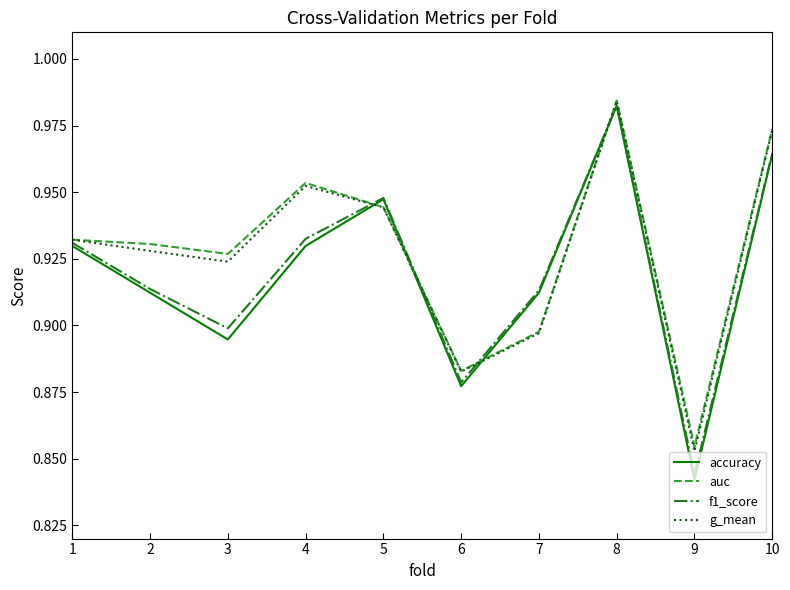

At which category is the sum across all series the highest?

8